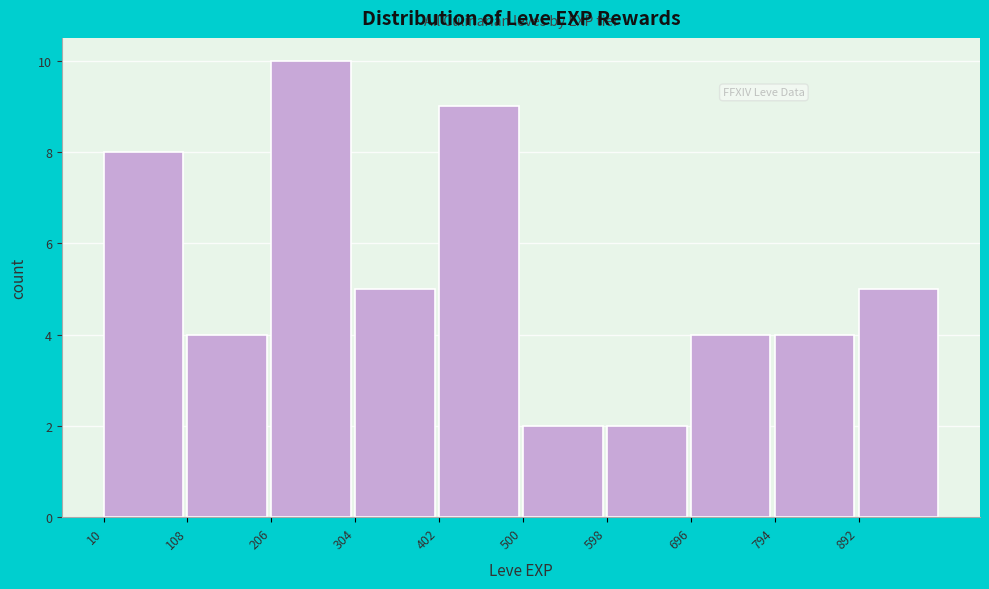

Reading left to right, transcribe this chart: for each bar, give the range it covers on the x-axis and its height. Neither the bar edges nor the heights are printed on the chart, so give them approximately, as read against the axes.

10 to 108: 8
108 to 206: 4
206 to 304: 10
304 to 402: 5
402 to 500: 9
500 to 598: 2
598 to 696: 2
696 to 794: 4
794 to 892: 4
892 to 990: 5